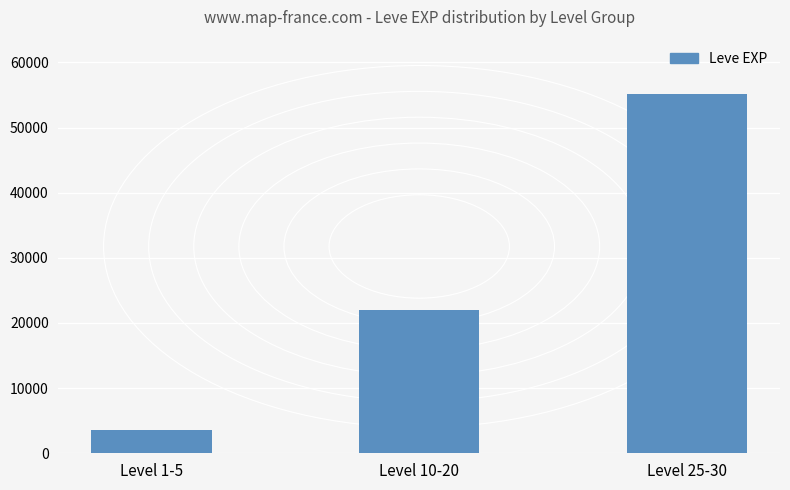

Which category has the highest value across all series?

Level 25-30